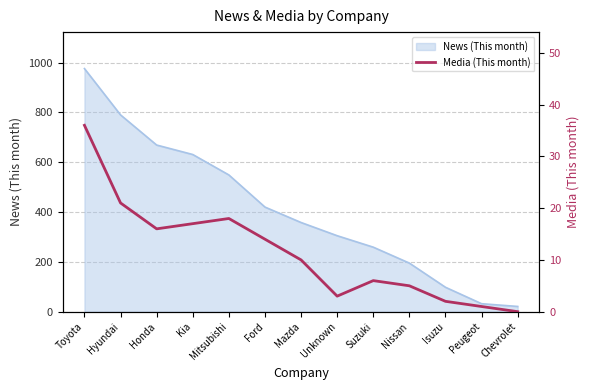

What is the average value?

11